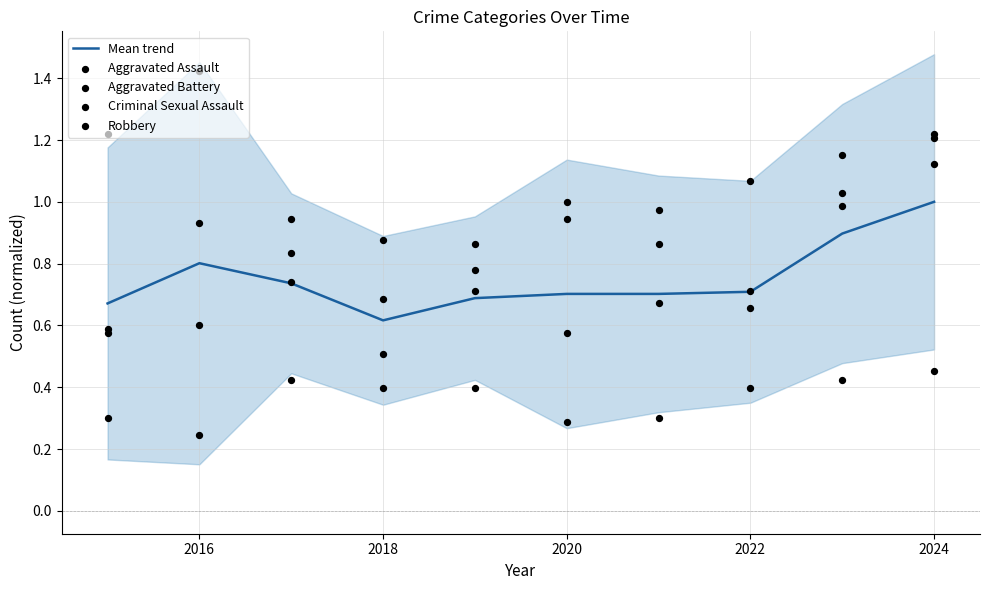

Is it true that Mean trend equals 0.7 at 2020?

True